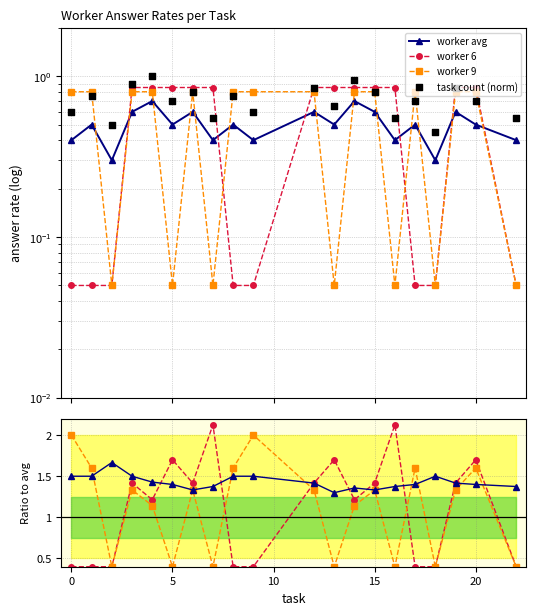

At how many categories does at least one series exceed 0?

20